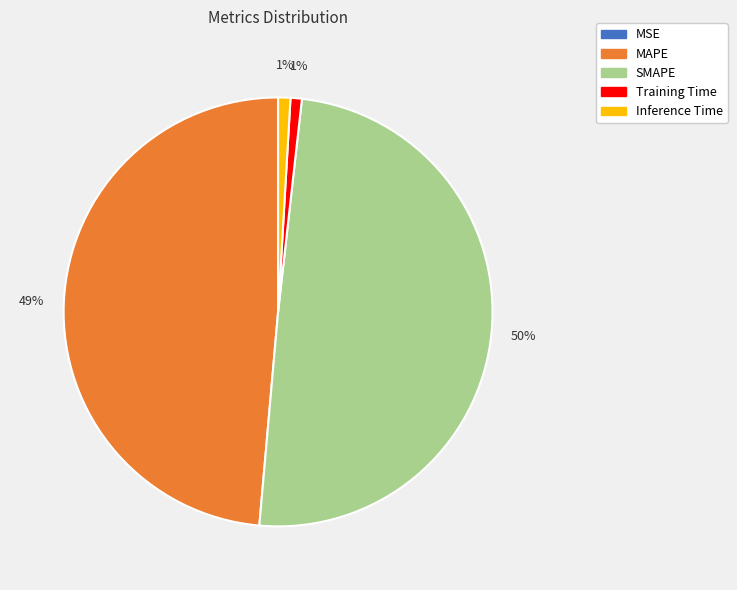

Which category has the biggest portion of the pie?

SMAPE